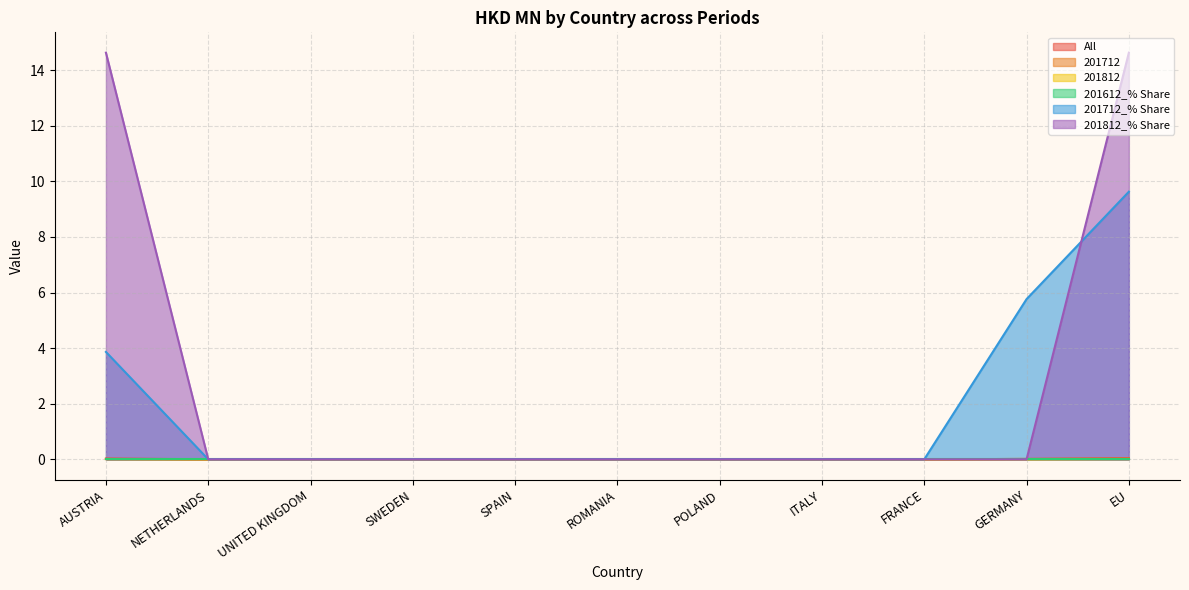

What is the greatest value displayed?

14.6